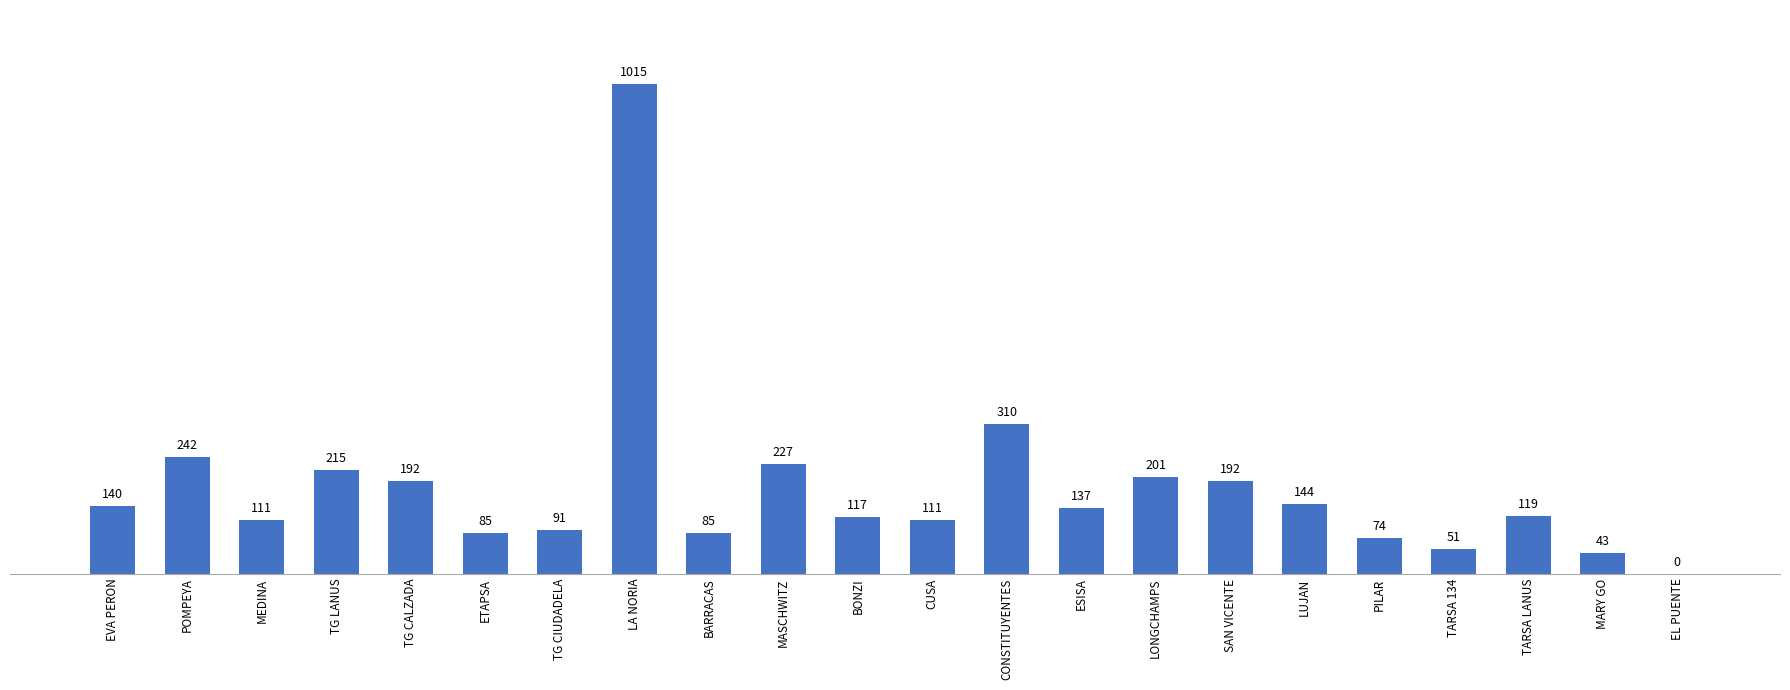

The value at ESISA is 188. True or false?

False